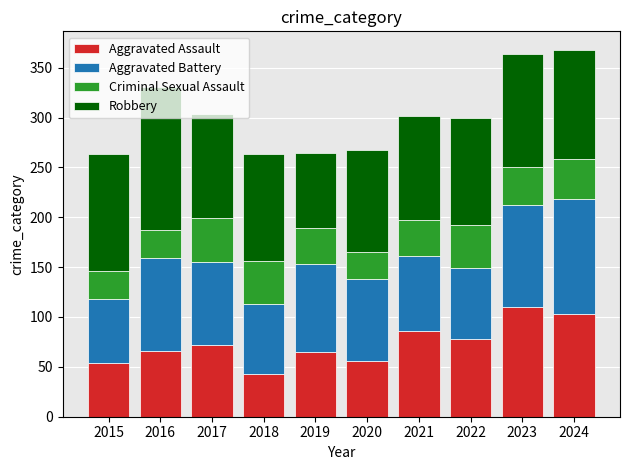

What is the value of the Aggravated Assault bar at the 5th from the left?

65